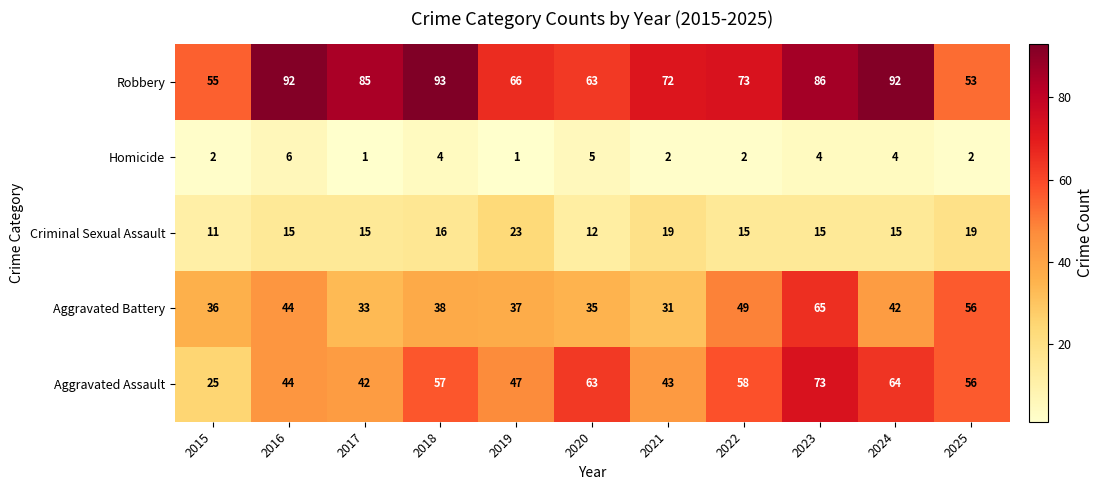

What is the smallest value displayed?

1